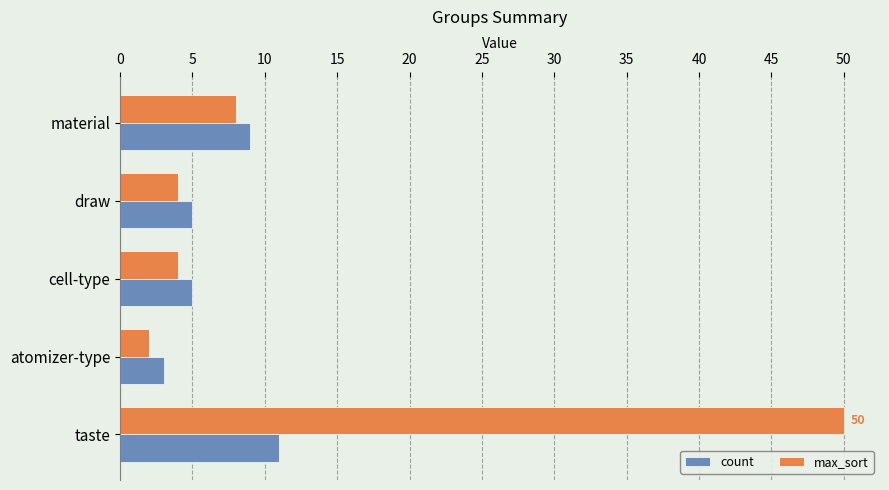

Which series has the widest spread of values?

max_sort